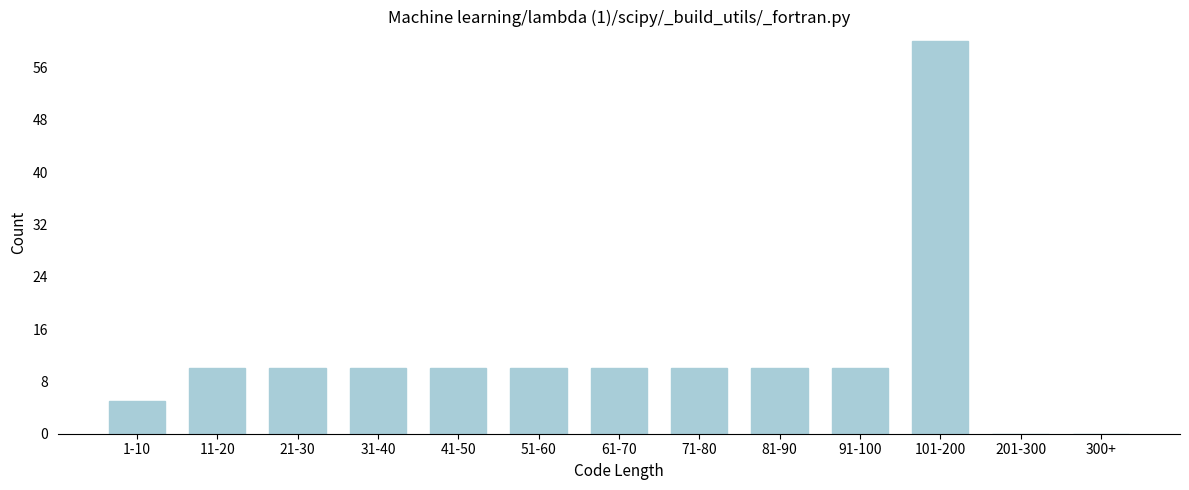

Reading right to left, extract all data points from this chart.

300+=0	201-300=0	101-200=60	91-100=10	81-90=10	71-80=10	61-70=10	51-60=10	41-50=10	31-40=10	21-30=10	11-20=10	1-10=5